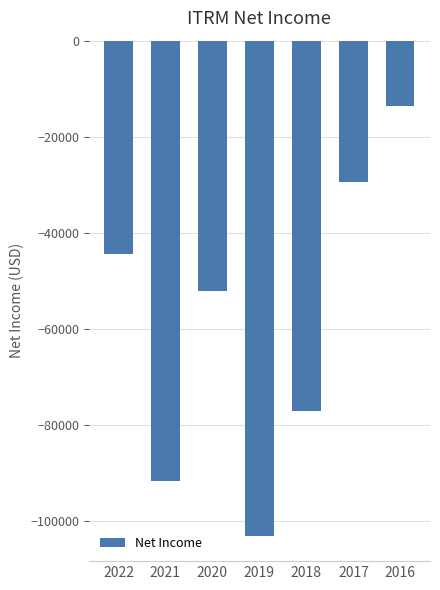

True or false: the data shows -71070 at 2022.

False